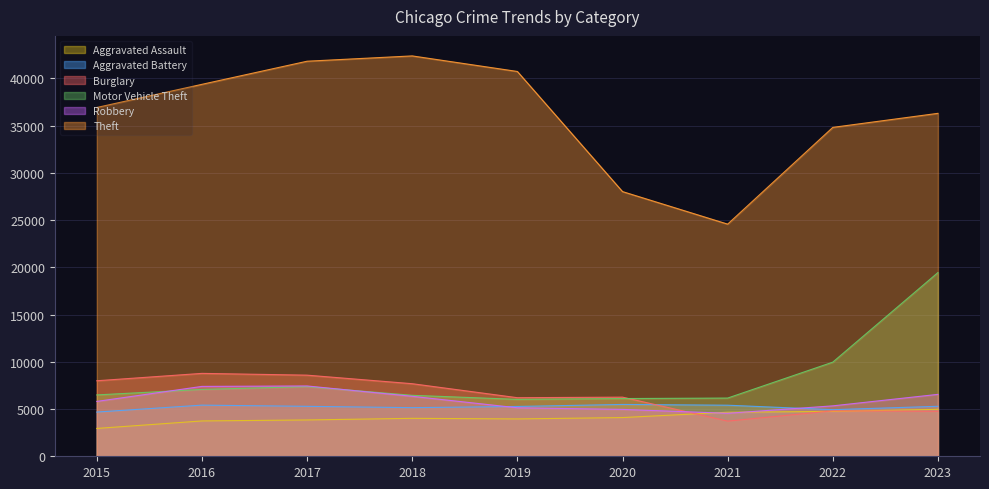

Where is Theft nearest to the value 33477?

2022